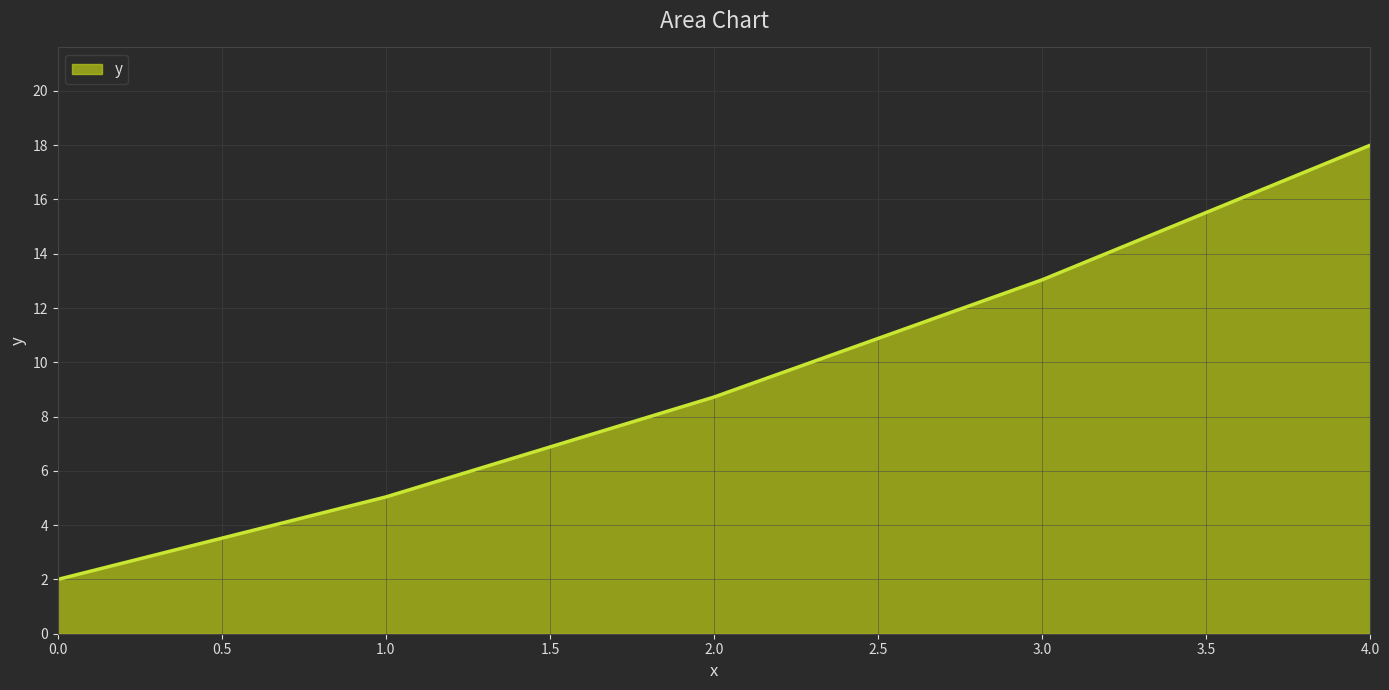

What is the difference between the maximum and second lowest values?

13.0